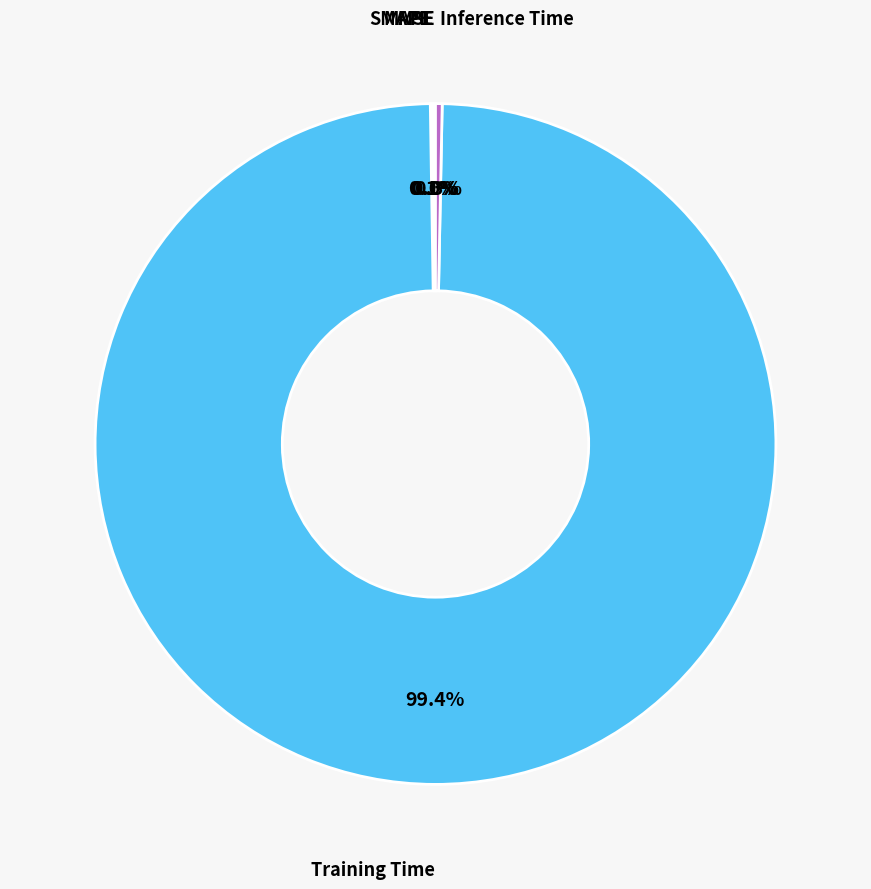

Does any single category account for the majority?

Yes